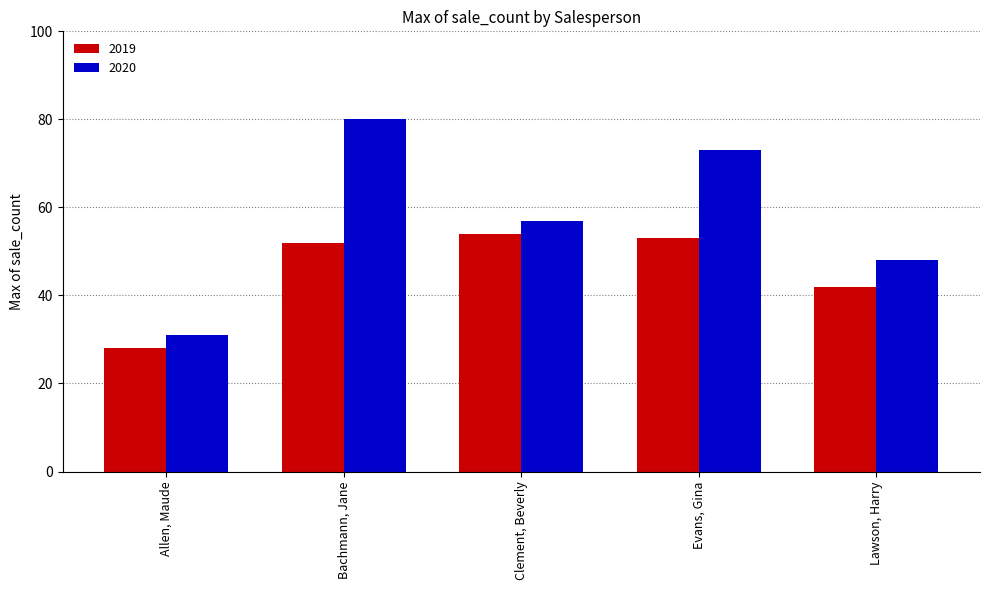

At Evans, Gina, list the series in order from largest to smallest.

2020, 2019